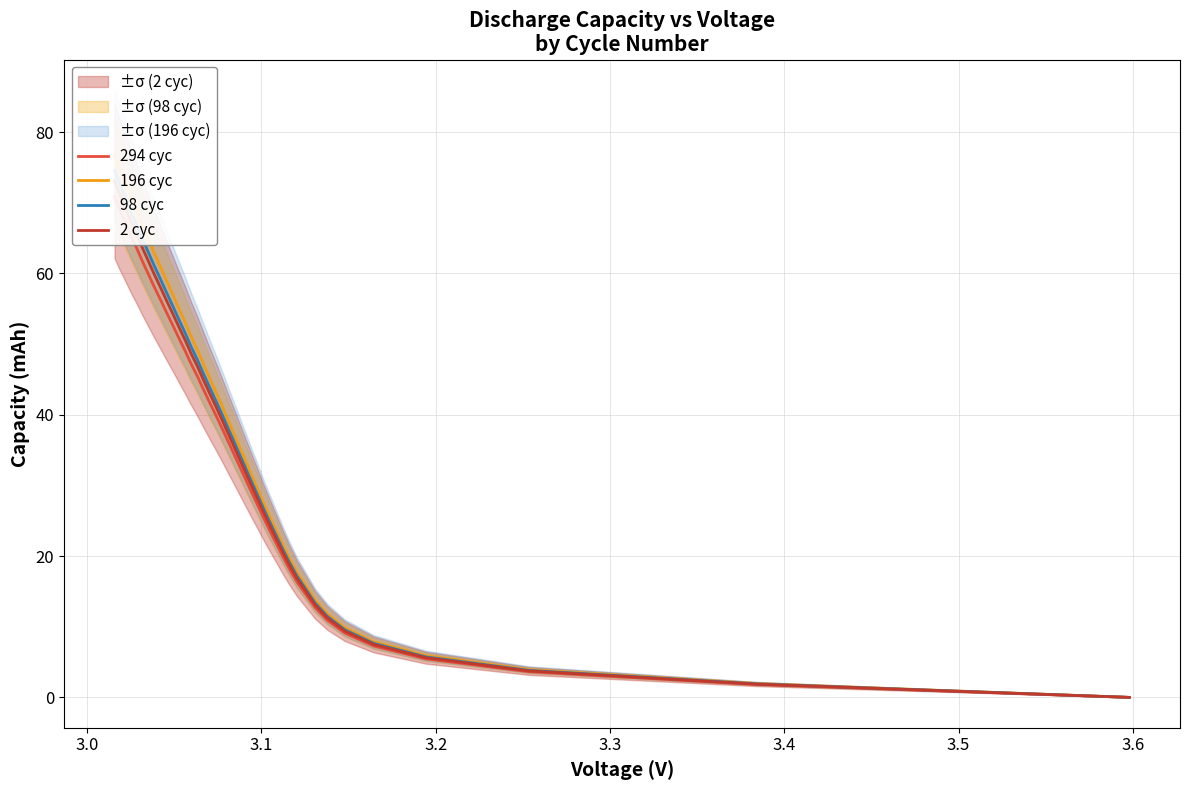

Rank the series by their maximum value, from lowest to highest.

294 cyc, 2 cyc, 98 cyc, 196 cyc